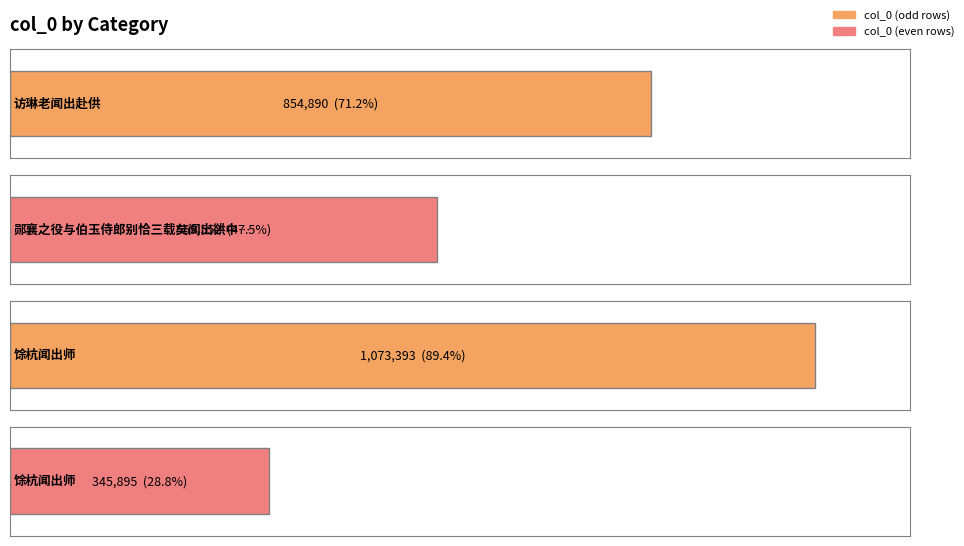

What is the difference between the second highest and second lowest values?

285338